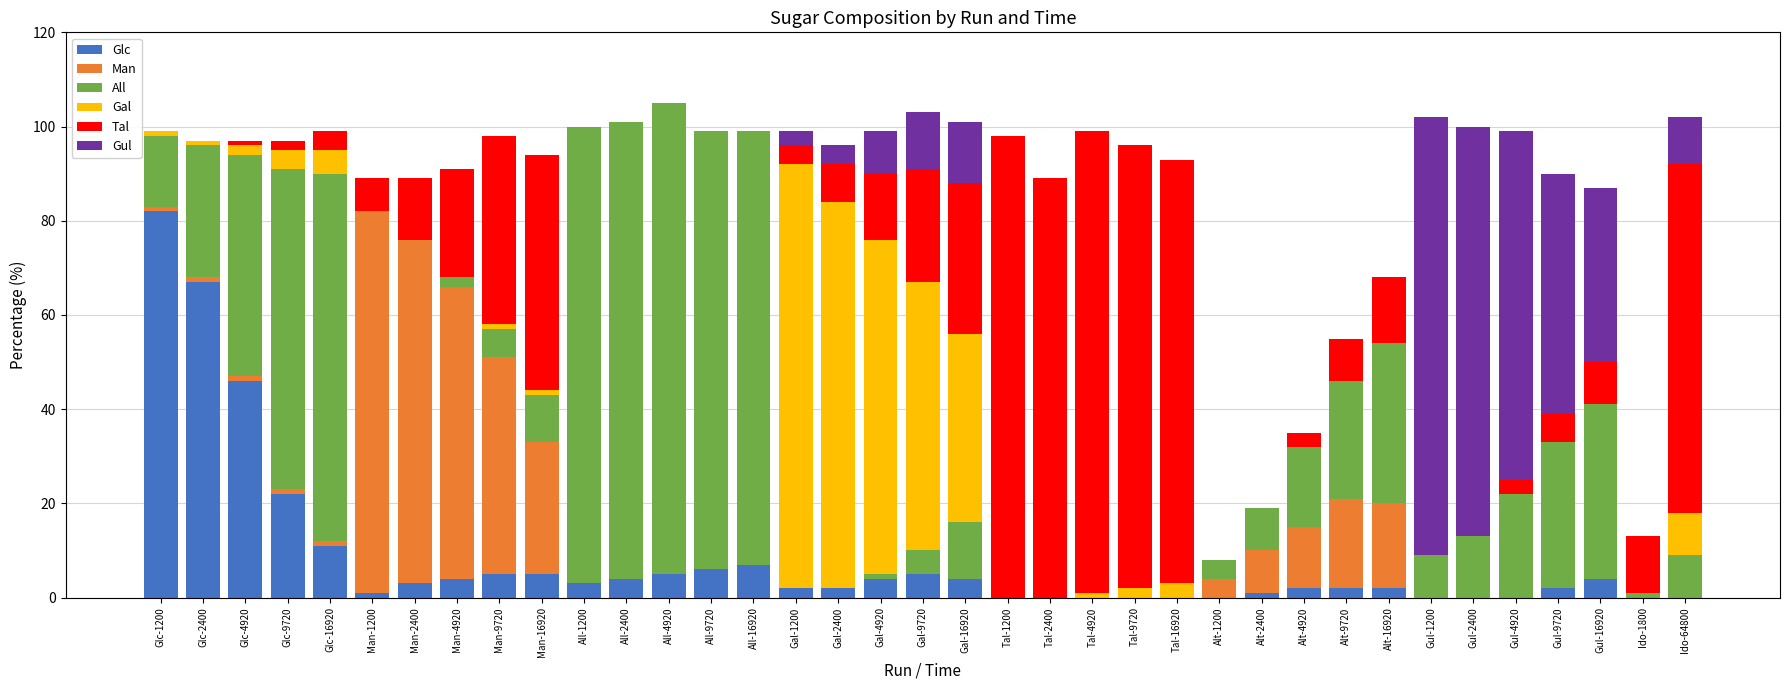

What is the total value across all series at Man-2400?

89